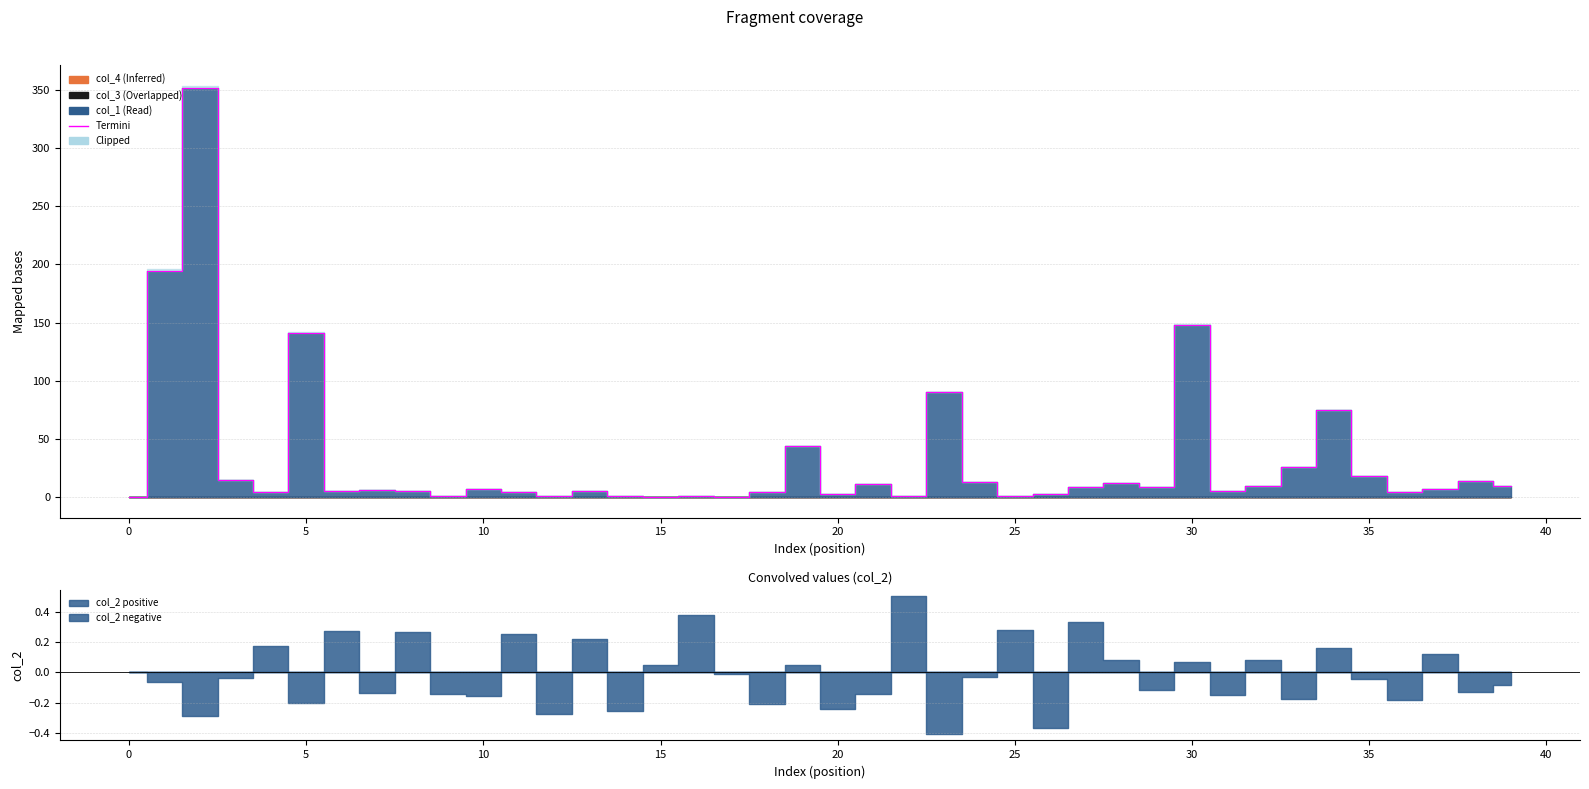

What is the difference between the maximum and minimum values?

352.0